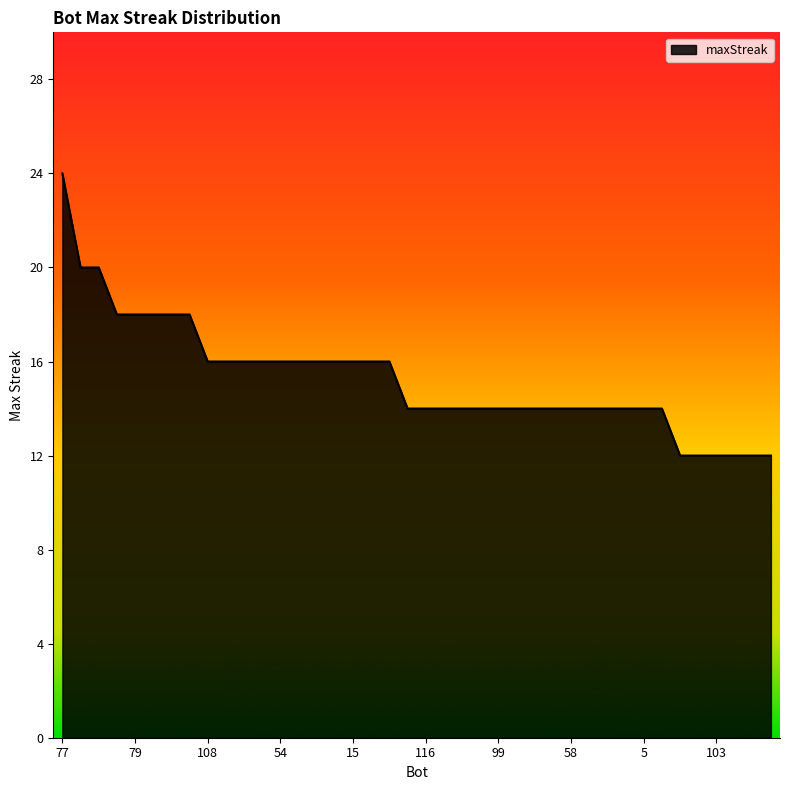

What is the difference between the maximum and minimum values?

12